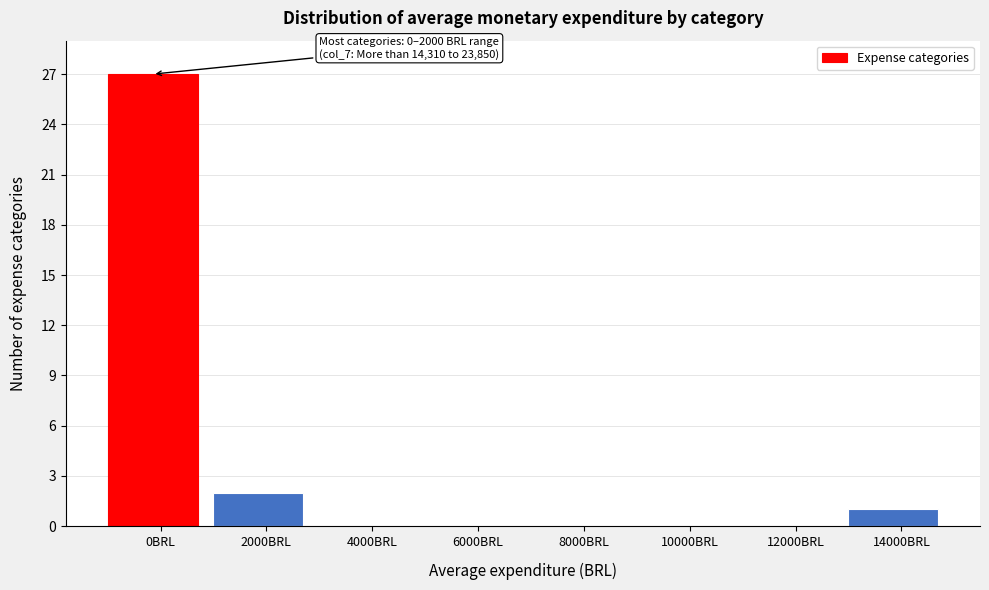

Reading left to right, transcribe all the data shown in this chart.

0BRL=27	2000BRL=2	4000BRL=0	6000BRL=0	8000BRL=0	10000BRL=0	12000BRL=0	14000BRL=1